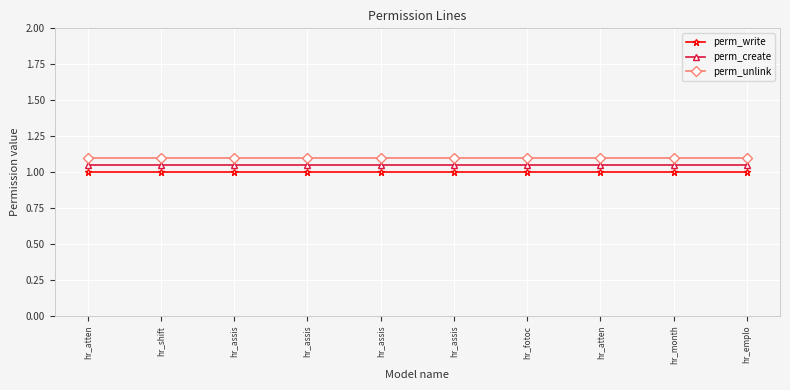

What is the sum of all perm_create values?

10.5